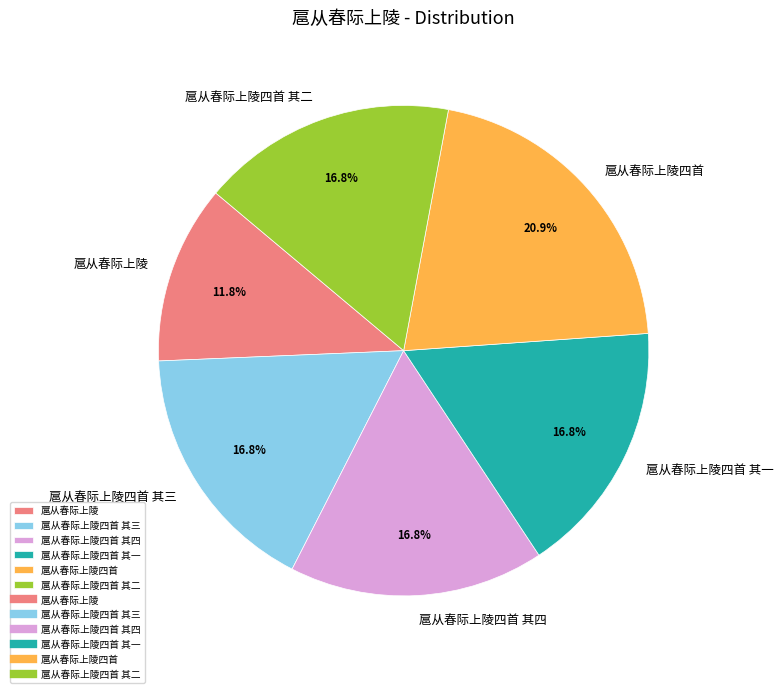

What percentage do 扈从春际上陵 and 扈从春际上陵四首 其一 together represent?

28.6%